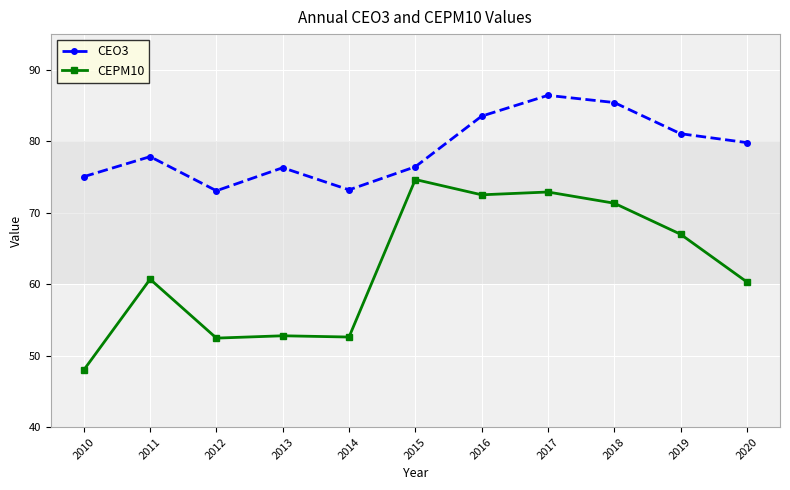

How many distinct data groups are displayed?

2